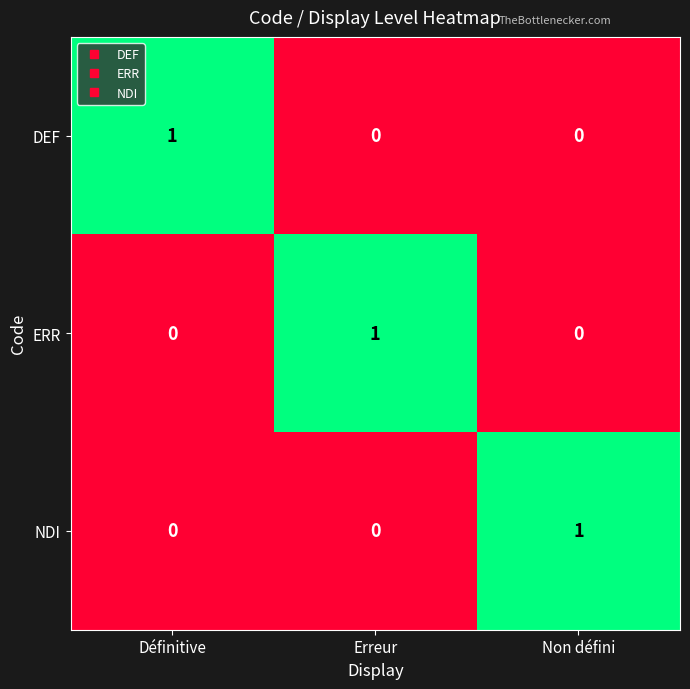

Reading left to right, transcribe all the data shown in this chart.

DEF: Définitive=1	Erreur=0	Non défini=0
ERR: Définitive=0	Erreur=1	Non défini=0
NDI: Définitive=0	Erreur=0	Non défini=1